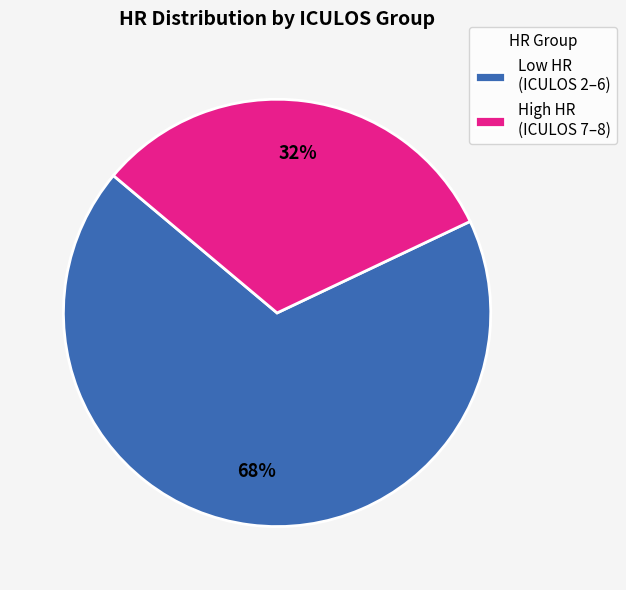

Which category has the biggest portion of the pie?

Low HR (ICULOS 2–6)